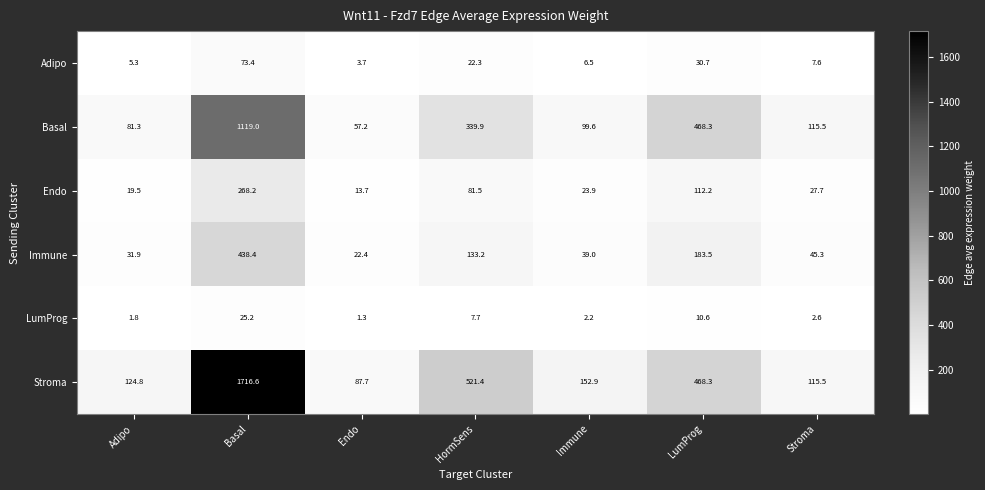

At Immune, list the series in order from largest to smallest.

Stroma, Basal, Immune, Endo, Adipo, LumProg